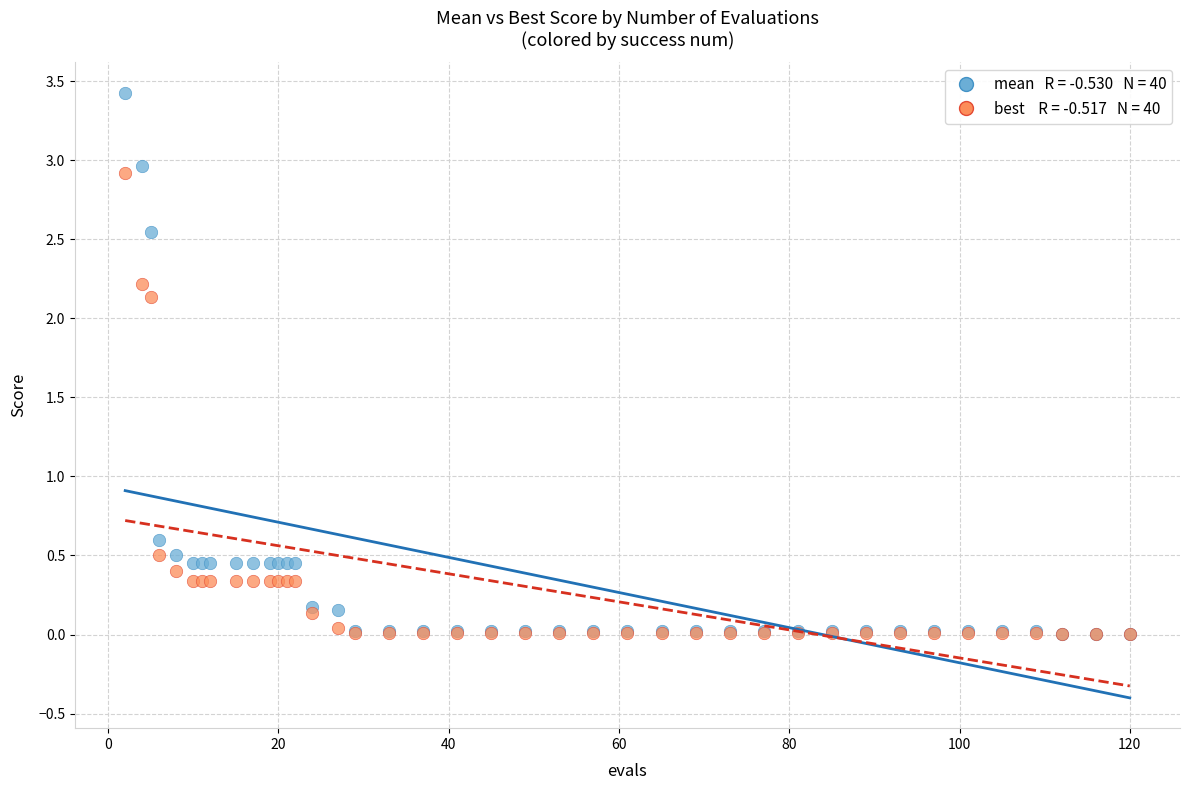

Across all series, what Y value is closest to 1?

0.6